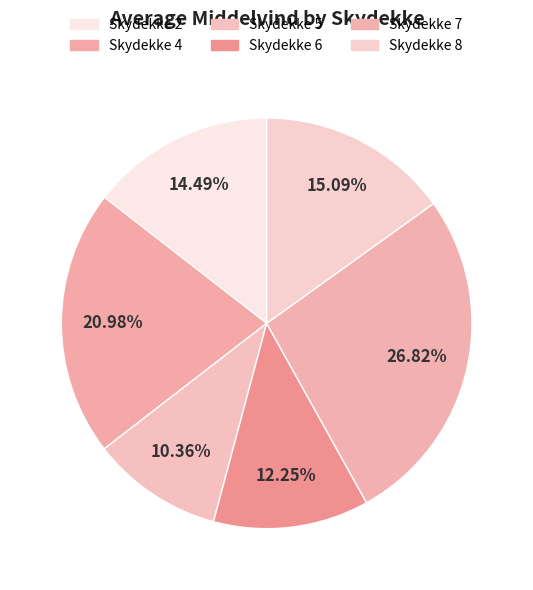

To the nearest percent, what is the average slice percentage?

17%